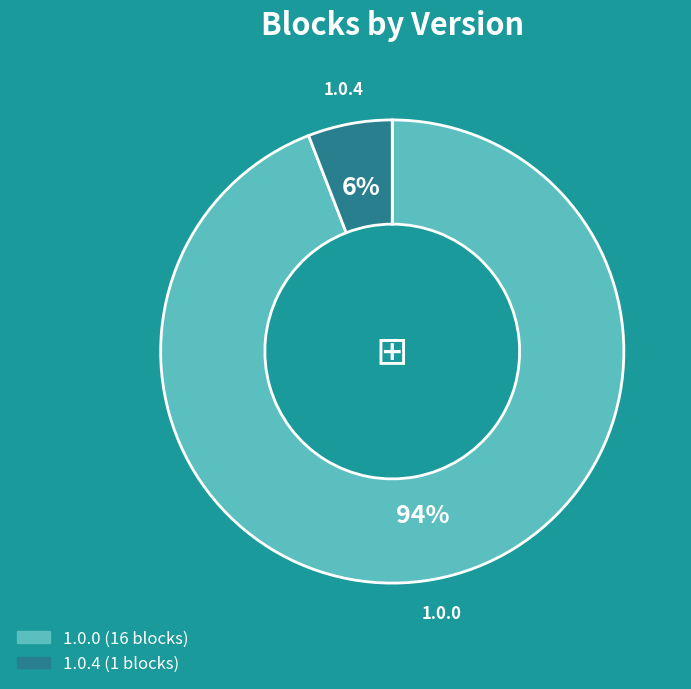

Does any single category account for the majority?

Yes